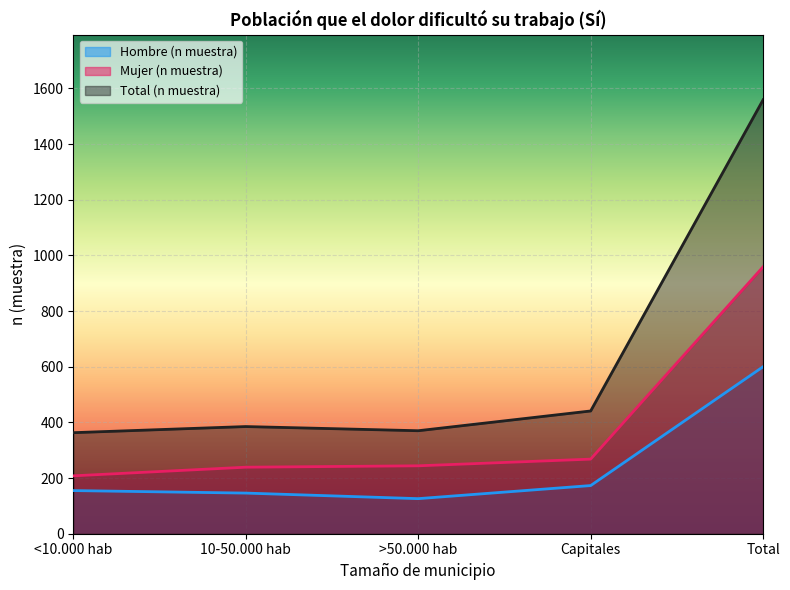

Is it true that Mujer (n muestra) equals 959 at Total?

True